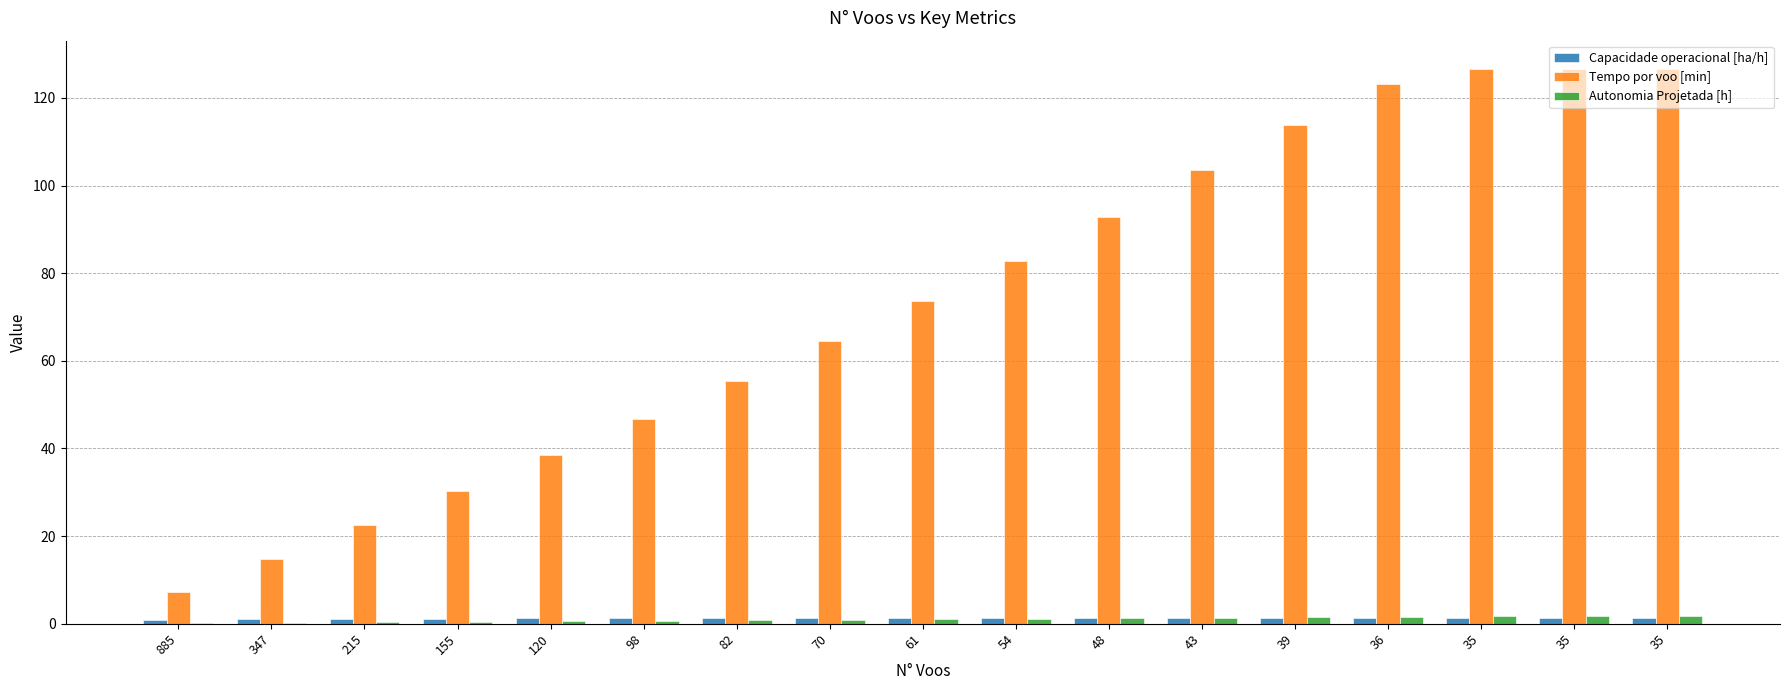

How many data points does each series have?

17